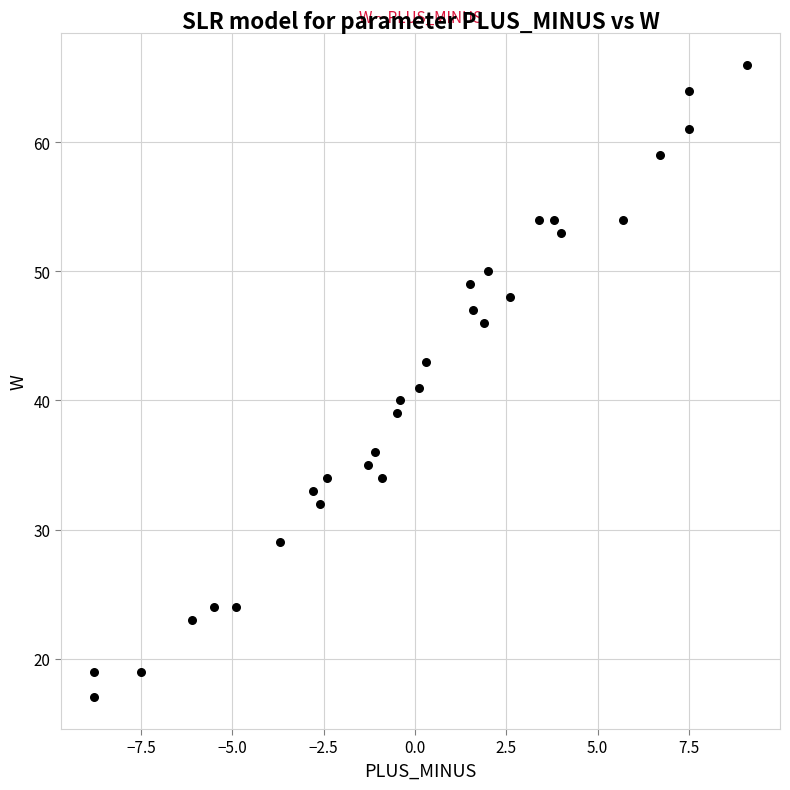

What is the range of Y values (max minus min)?

49